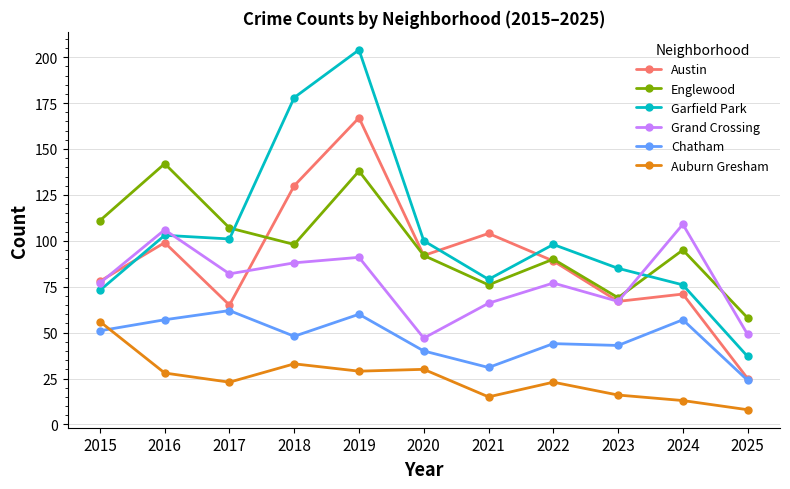

Does the chart have visible grid lines?

Yes